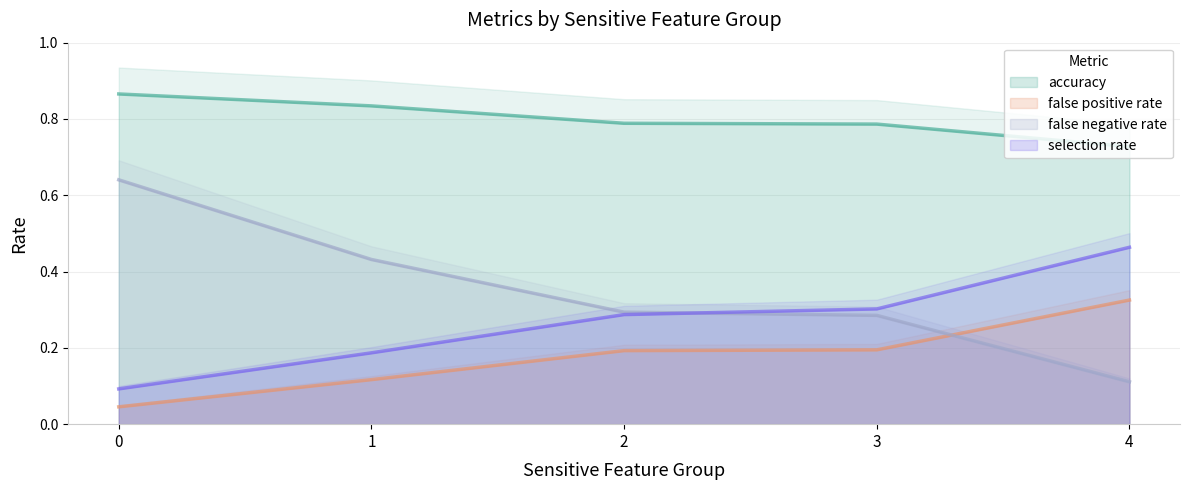

What is the sum of all false negative rate values?

1.8